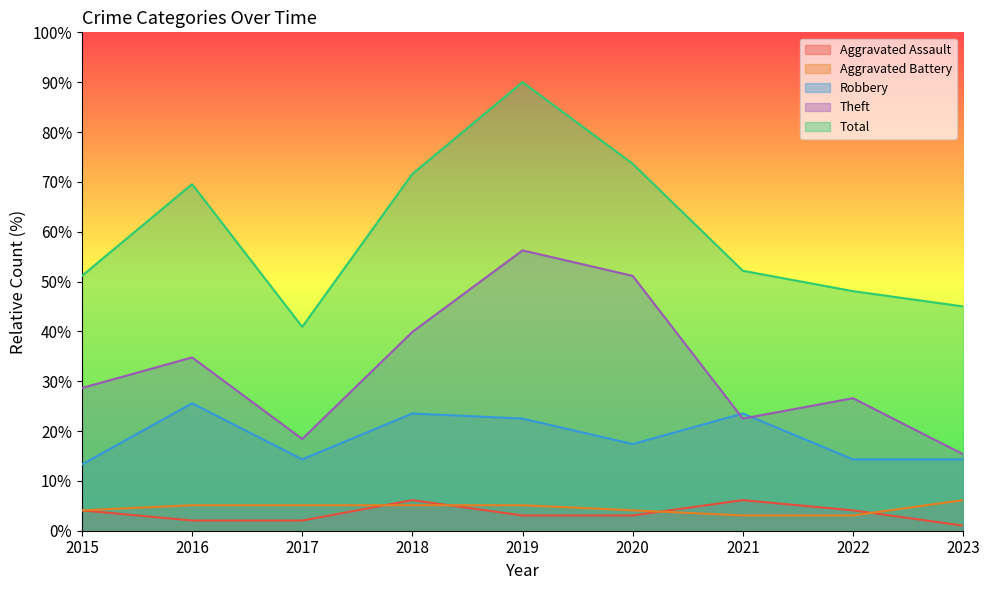

Where is Aggravated Assault nearest to the value 3?

2019